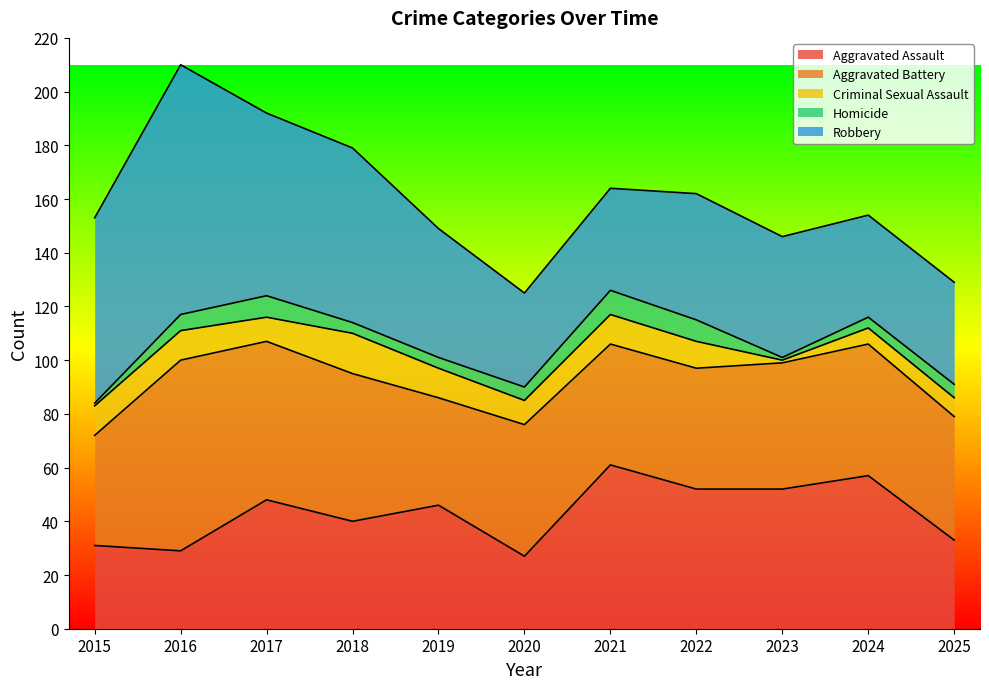

What is the total value across all series at 2019?

149